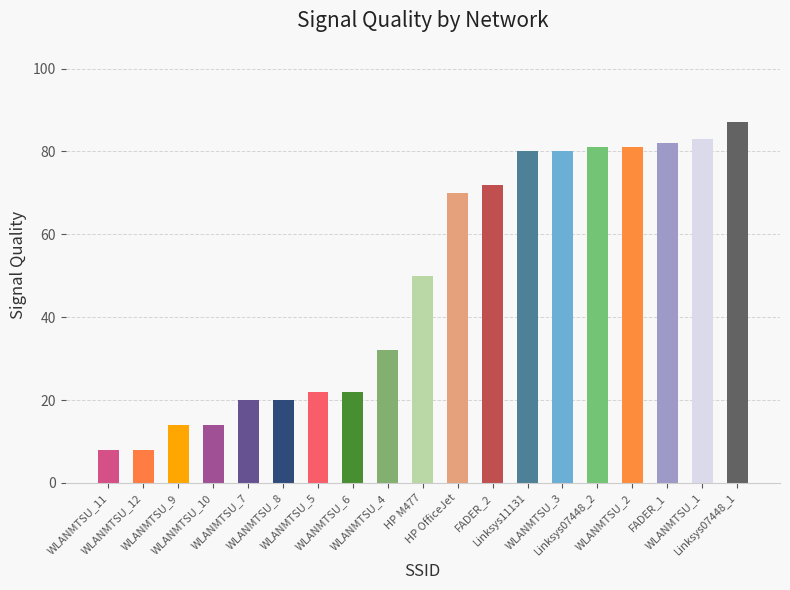

At which category does the chart reach its peak across all series?

Linksys07448_1